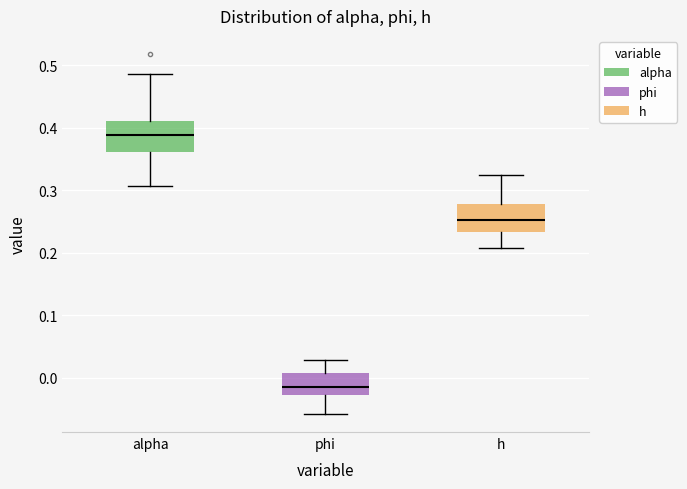

Which box's median line is the lowest?

phi